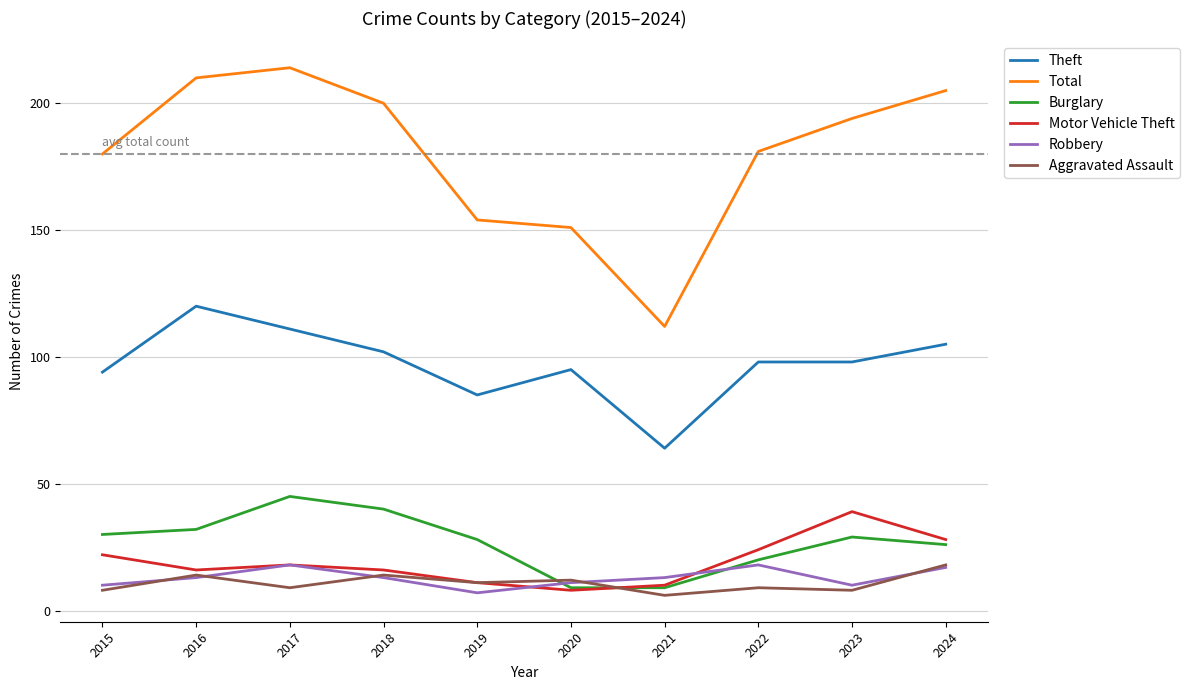

Does the chart have visible grid lines?

Yes